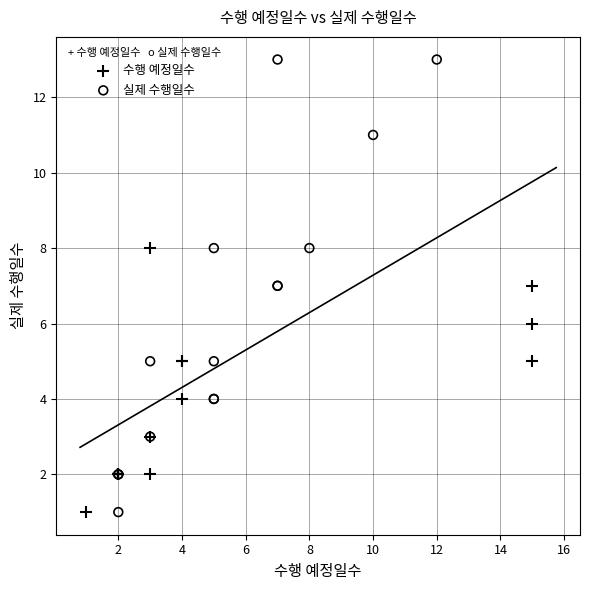

Which series has the widest spread of Y values?

실제 수행일수